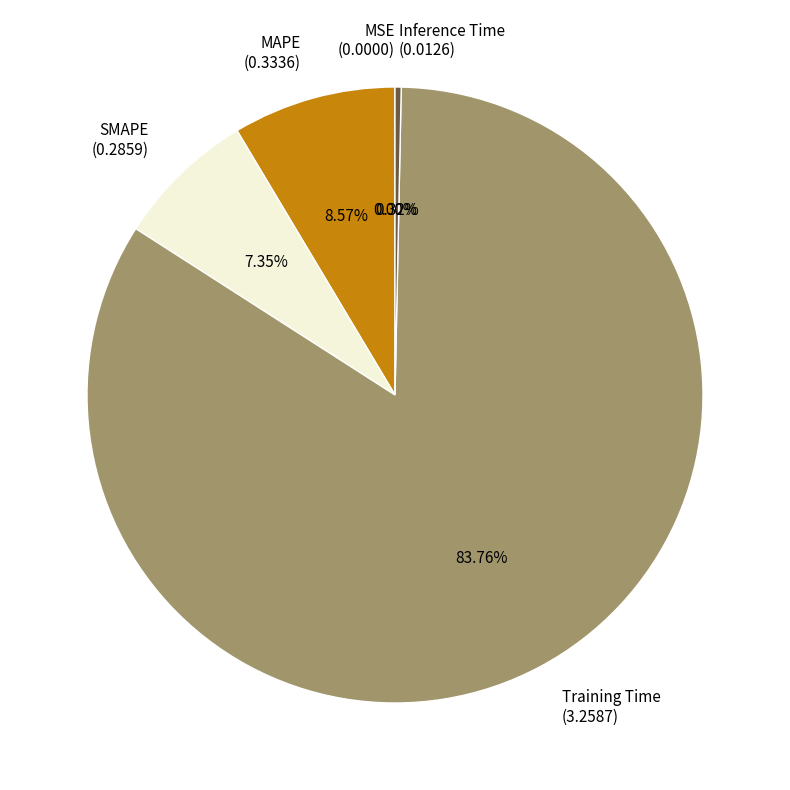

Which slice is the largest?

Training Time